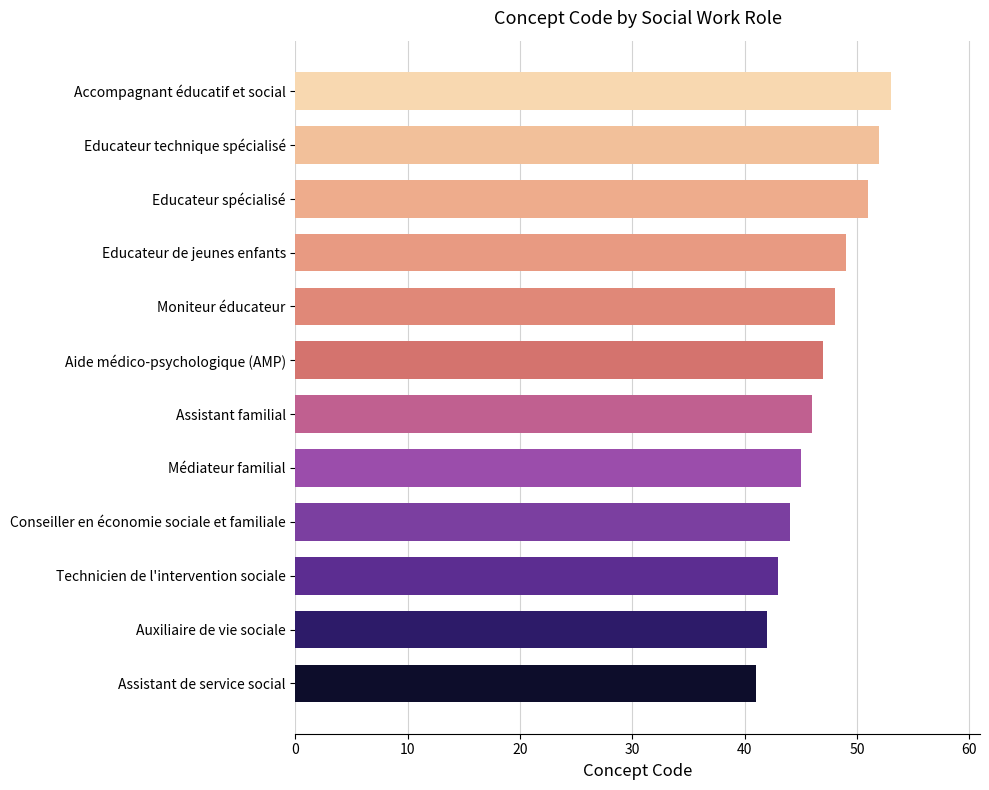

How many values are below 47?

6